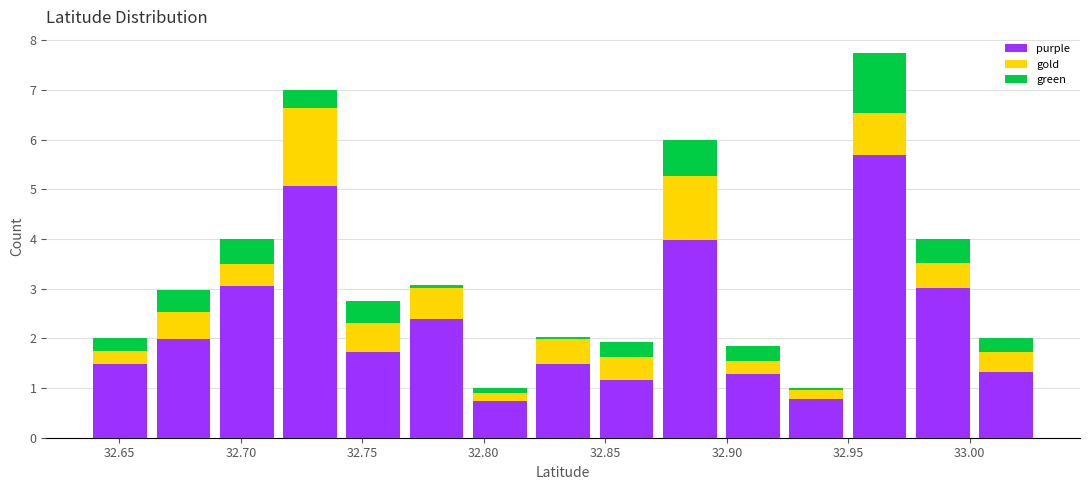

Reading left to right, transcribe this chart: for each stacked bar, give the range it covers on the x-axis and its total height. Neither the bar edges nor the heights are printed on the chart, so give them approximately, as read against the axes.

32.635 to 32.665: 2.0
32.665 to 32.690: 3.0
32.690 to 32.715: 4.0
32.715 to 32.740: 7.0
32.740 to 32.770: 2.8
32.770 to 32.795: 3.1
32.795 to 32.820: 1.0
32.820 to 32.845: 2.0
32.845 to 32.870: 1.9
32.870 to 32.900: 6.0
32.900 to 32.925: 1.8
32.925 to 32.950: 1.0
32.950 to 32.975: 7.7
32.975 to 33.000: 4.0
33.000 to 33.030: 2.0